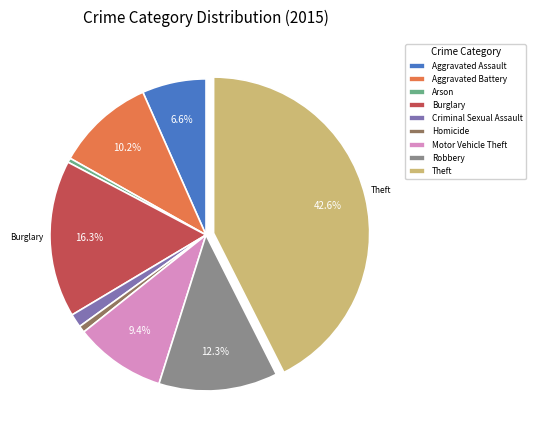

Which has a higher value, Burglary or Homicide?

Burglary